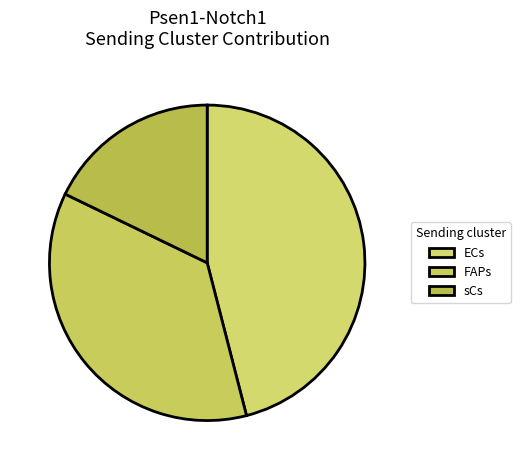

What is the ratio of the value at FAPs to the value at sCs?

2.0